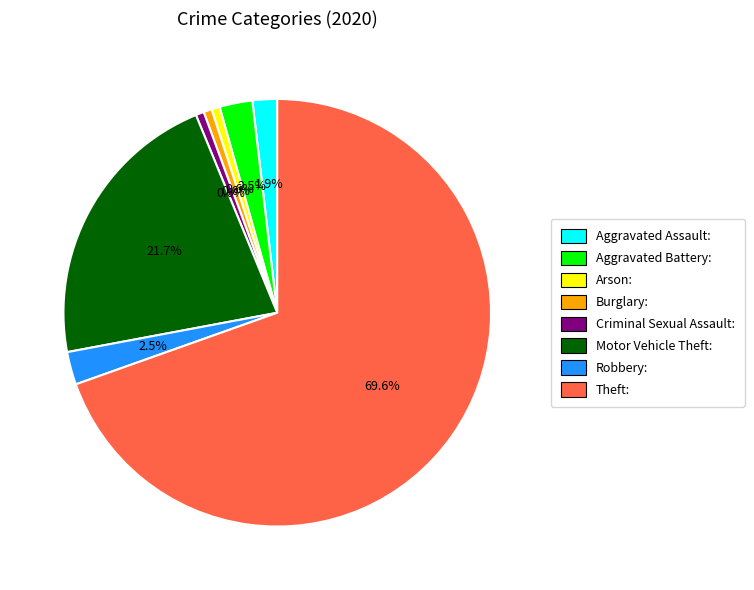

True or false: Burglary accounts for 1% of the total.

True